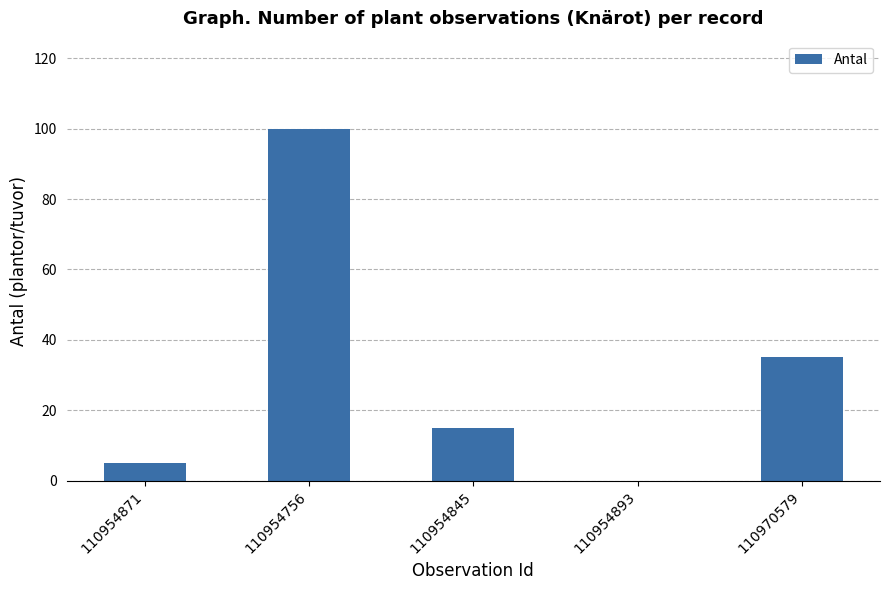

How many positive values are there?

4